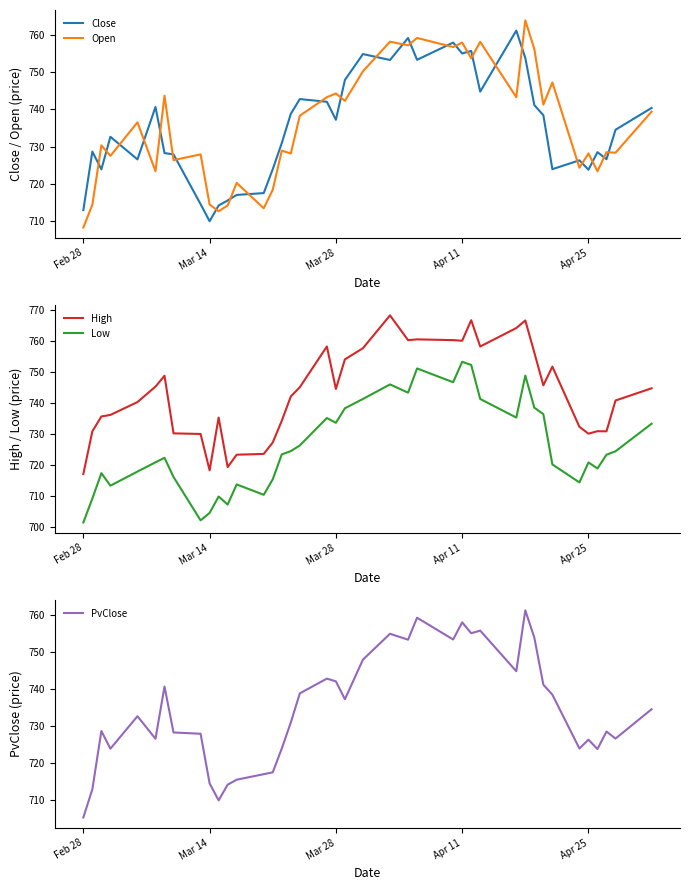

What is the minimum value for High?

717.1